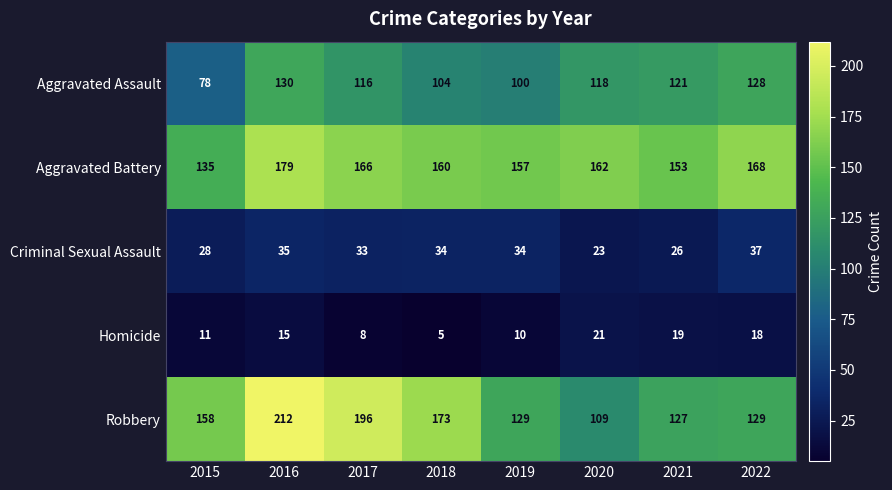

At which category does the chart reach its minimum across all series?

2018